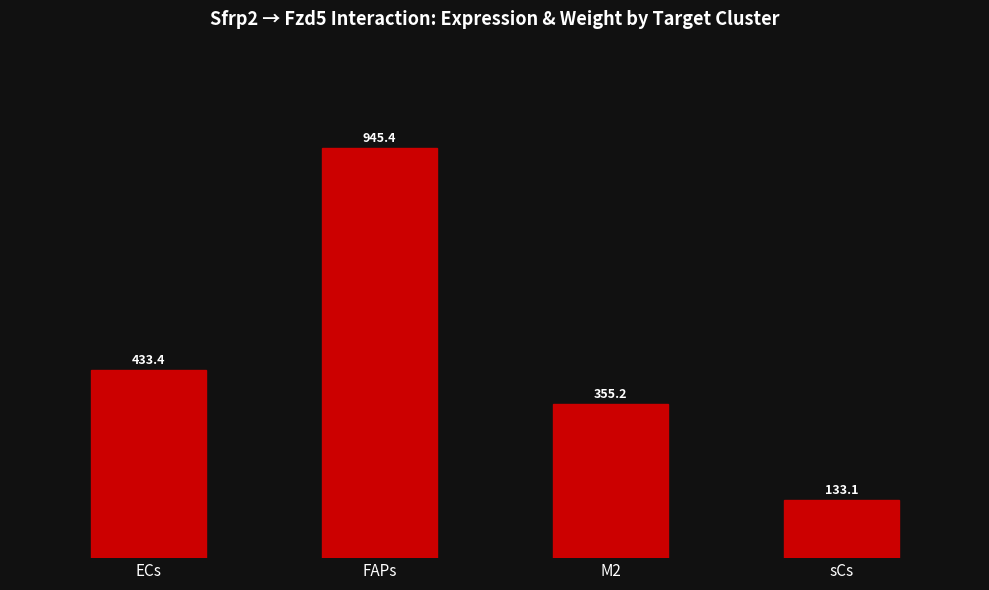

What is the ratio of the value at ECs to the value at M2?

1.2